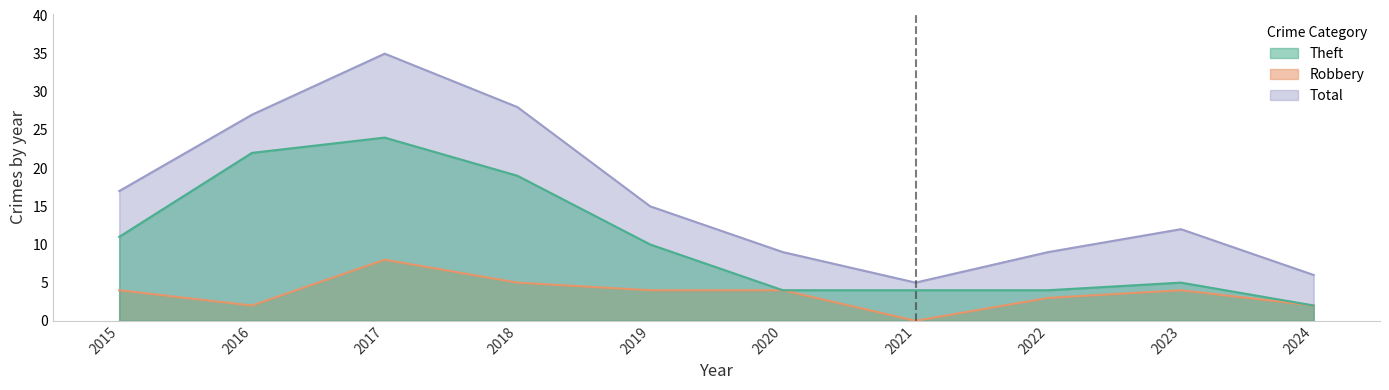

Which series has the widest spread of values?

Total